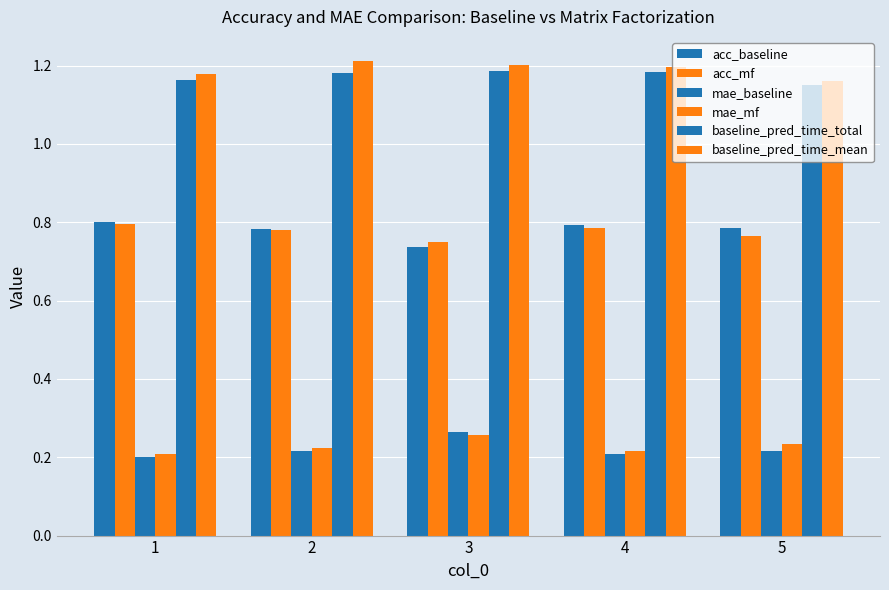

Reading left to right, what are all the values shown in this chart?

acc_baseline: 1=0.8	2=0.8	3=0.7	4=0.8	5=0.8
acc_mf: 1=0.8	2=0.8	3=0.8	4=0.8	5=0.8
mae_baseline: 1=0.2	2=0.2	3=0.3	4=0.2	5=0.2
mae_mf: 1=0.2	2=0.2	3=0.3	4=0.2	5=0.2
baseline_pred_time_total: 1=1.2	2=1.2	3=1.2	4=1.2	5=1.1
baseline_pred_time_mean: 1=1.2	2=1.2	3=1.2	4=1.2	5=1.2